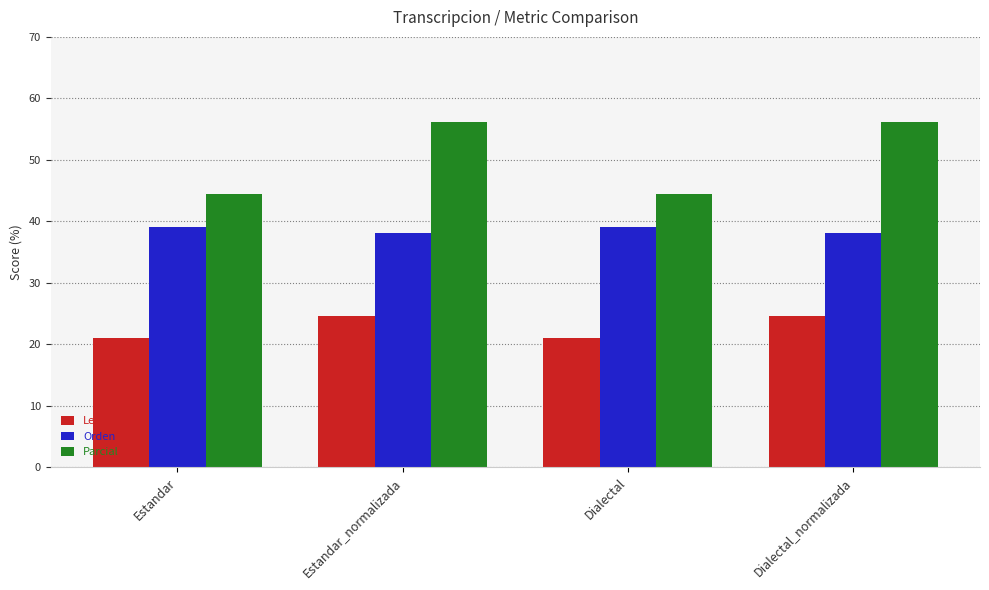

What are all the series names shown in the legend?

Levenstein, Orden, Parcial